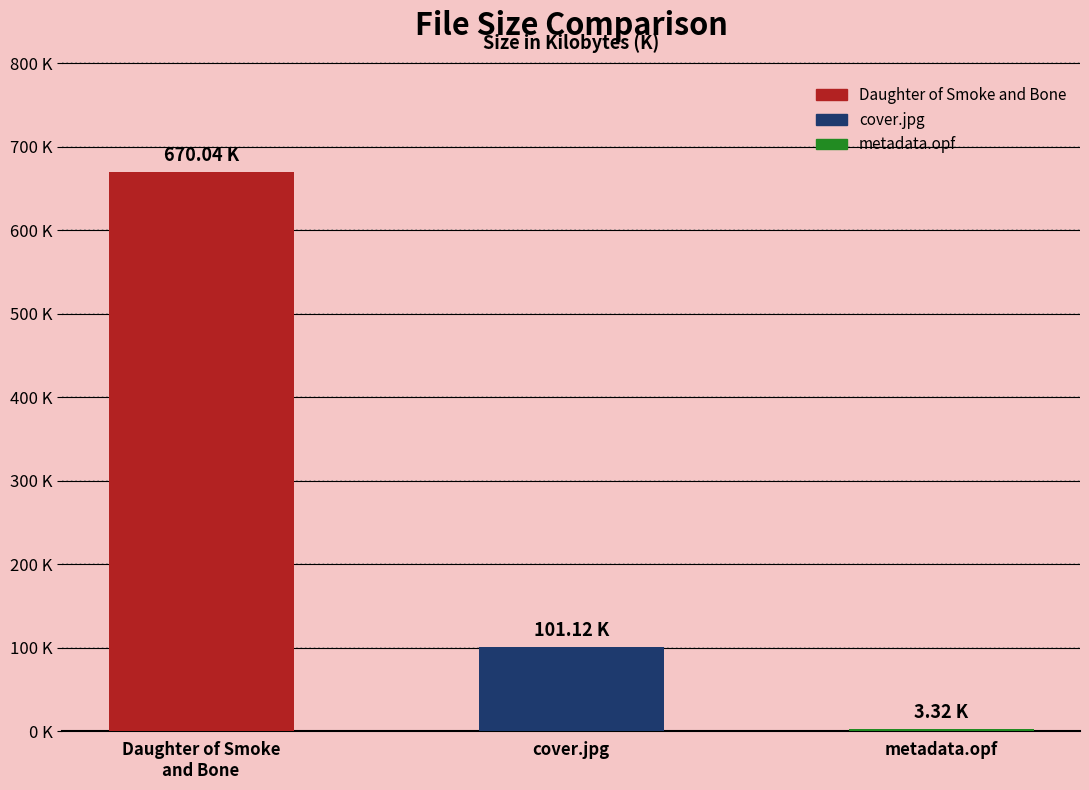

The chart shows a value of 1193.7 at Daughter of Smoke
and Bone. True or false?

False